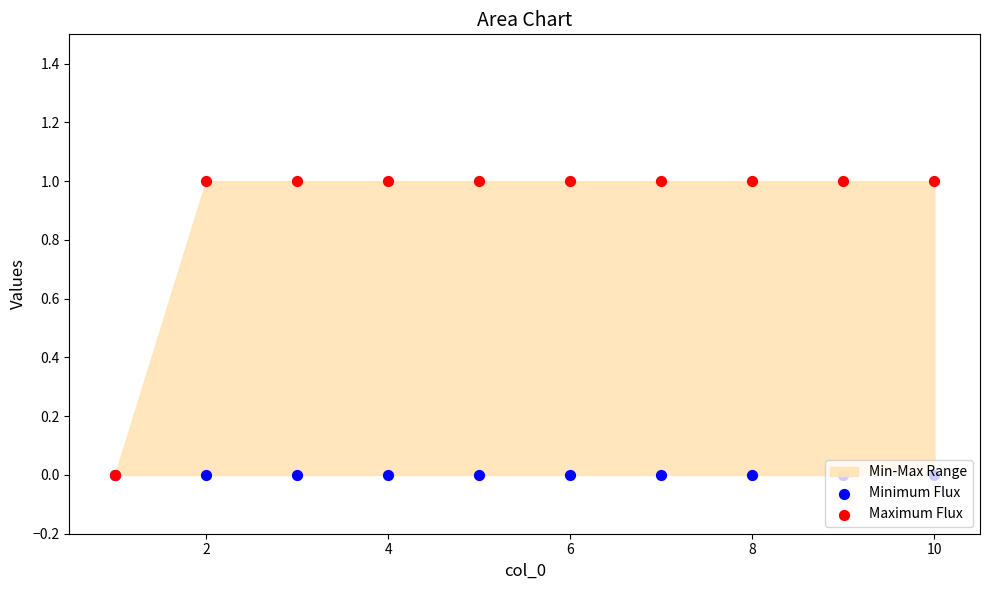

What is the total value across all series at 4?

1